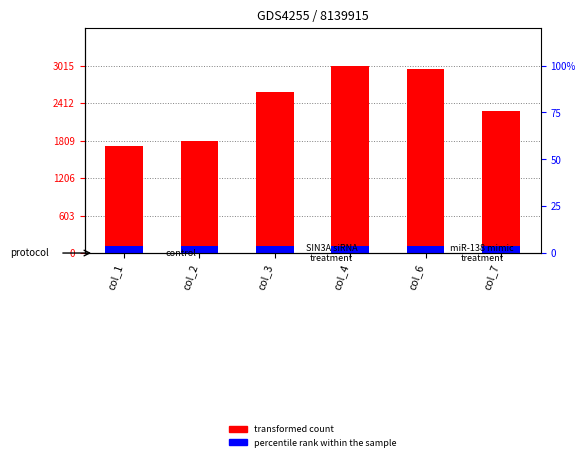

Is it true that transformed count equals 2364.7 at col_1?

False